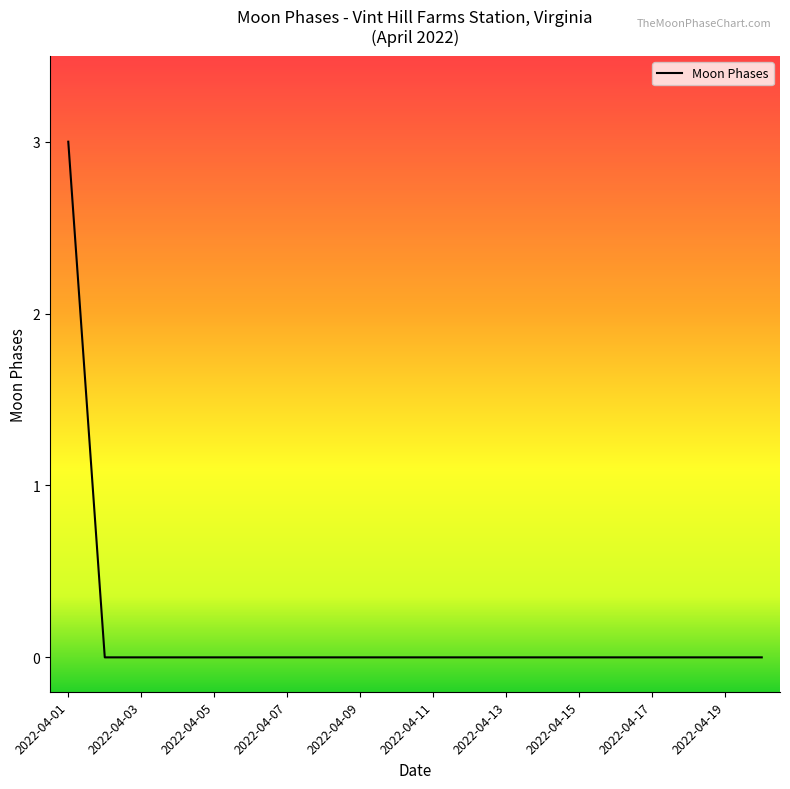

Count the values in the range 0 to 1.

19